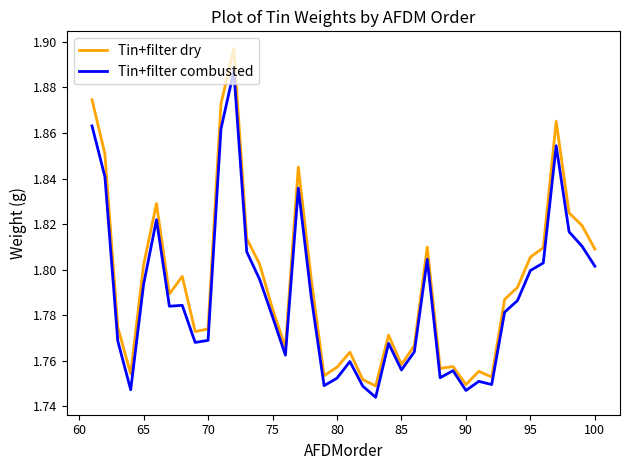

Which series has the widest spread of values?

Tin+filter dry